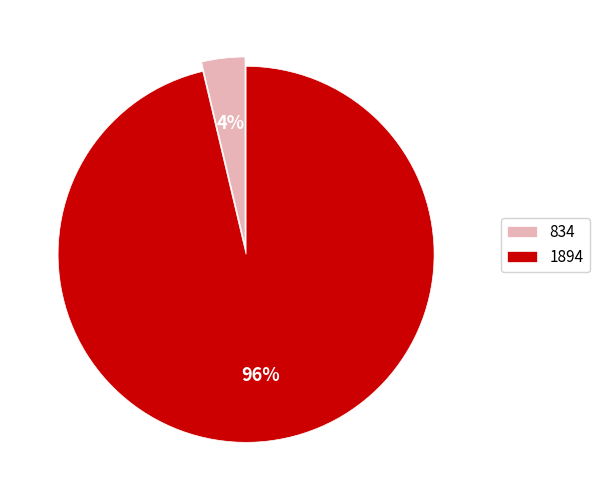

To the nearest percent, what portion does 1894 represent?

96%